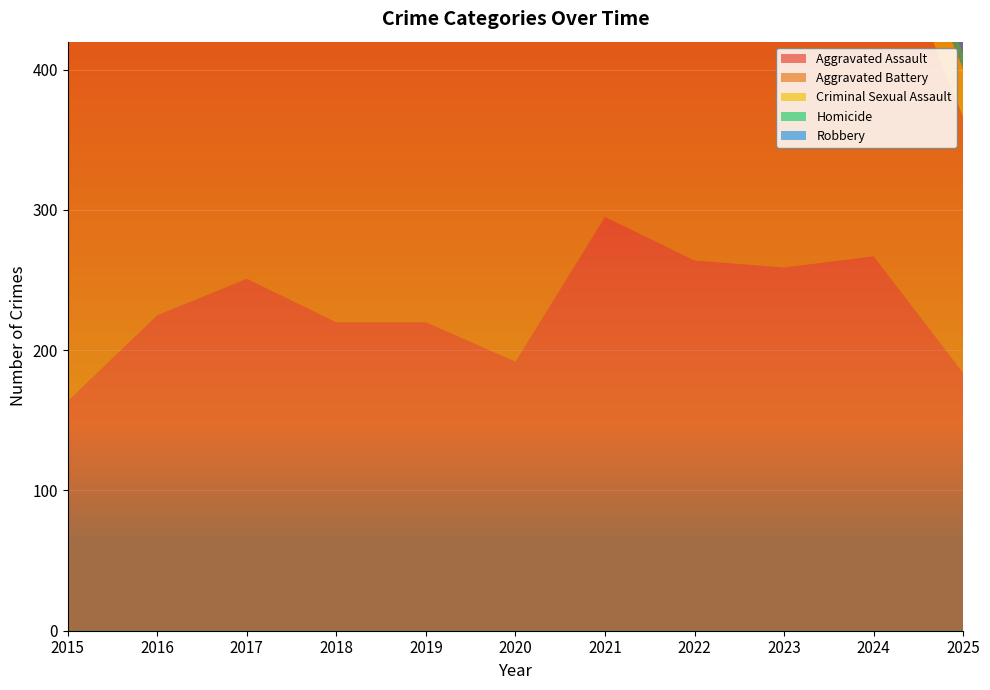

Reading right to left, transcribe all the data shown in this chart.

Aggravated Assault: 2025=184	2024=267	2023=259	2022=264	2021=295	2020=192	2019=220	2018=220	2017=251	2016=225	2015=164
Aggravated Battery: 2025=182	2024=259	2023=251	2022=249	2021=270	2020=268	2019=267	2018=302	2017=303	2016=298	2015=259
Criminal Sexual Assault: 2025=35	2024=31	2023=35	2022=44	2021=33	2020=40	2019=55	2018=51	2017=41	2016=51	2015=43
Homicide: 2025=11	2024=30	2023=23	2022=35	2021=38	2020=34	2019=21	2018=23	2017=27	2016=28	2015=13
Robbery: 2025=129	2024=230	2023=257	2022=227	2021=175	2020=174	2019=263	2018=302	2017=356	2016=381	2015=372